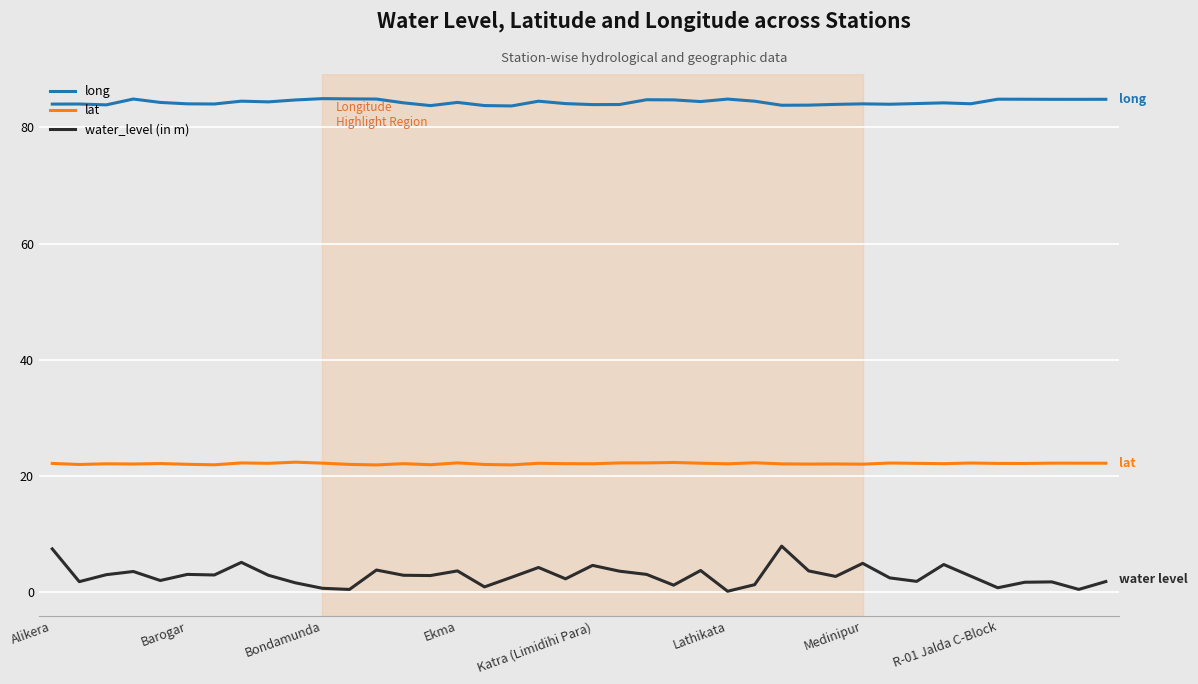

True or false: water_level (in m) and lat intersect in this chart.

False